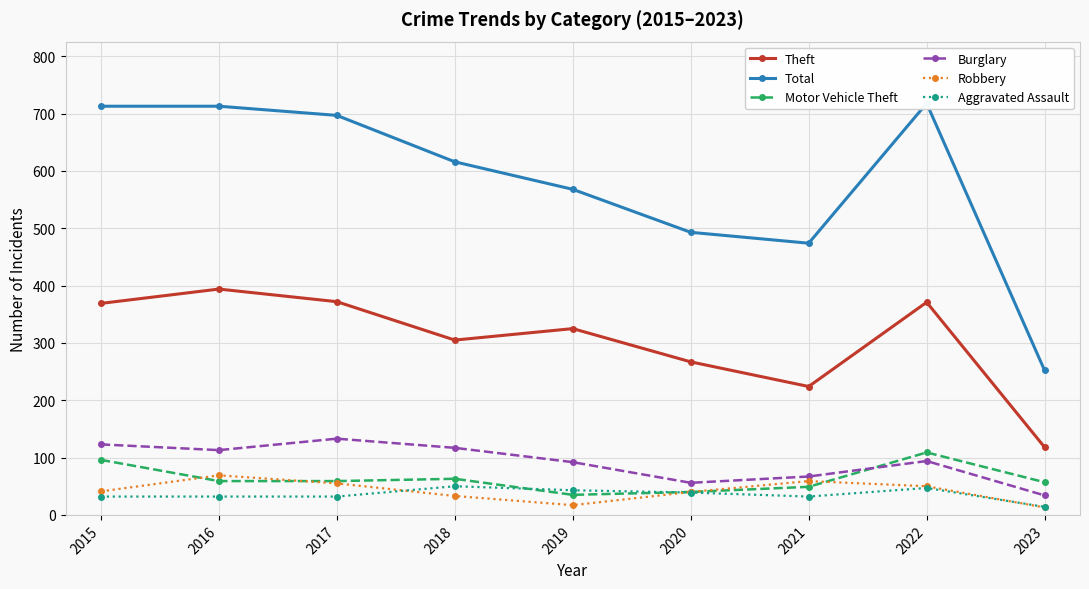

Which category has the highest value in the Burglary series?

2017